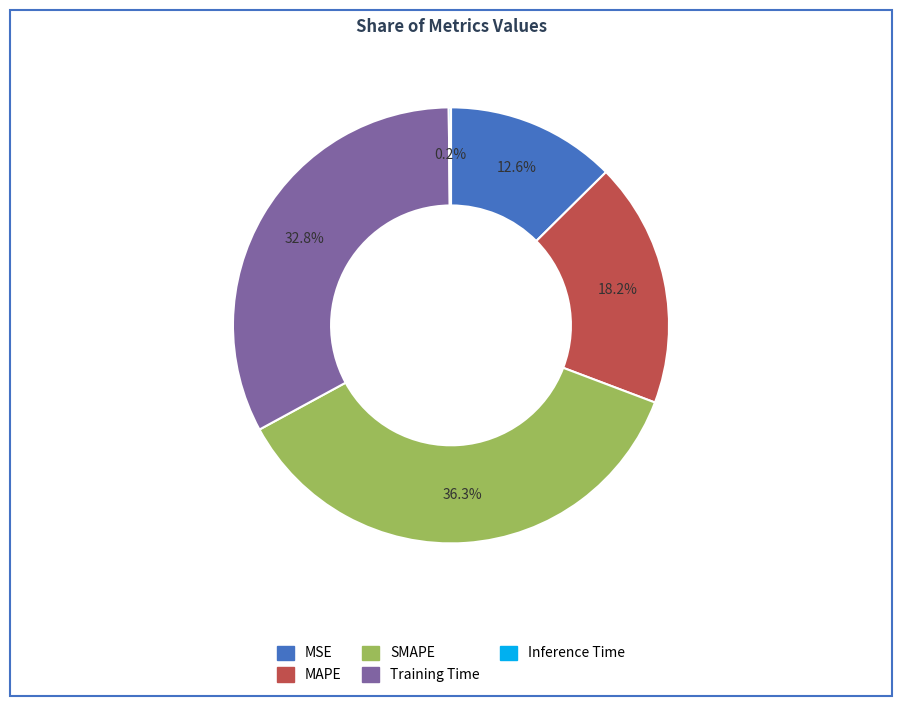

What is the ratio of the value at MSE to the value at SMAPE?

0.3